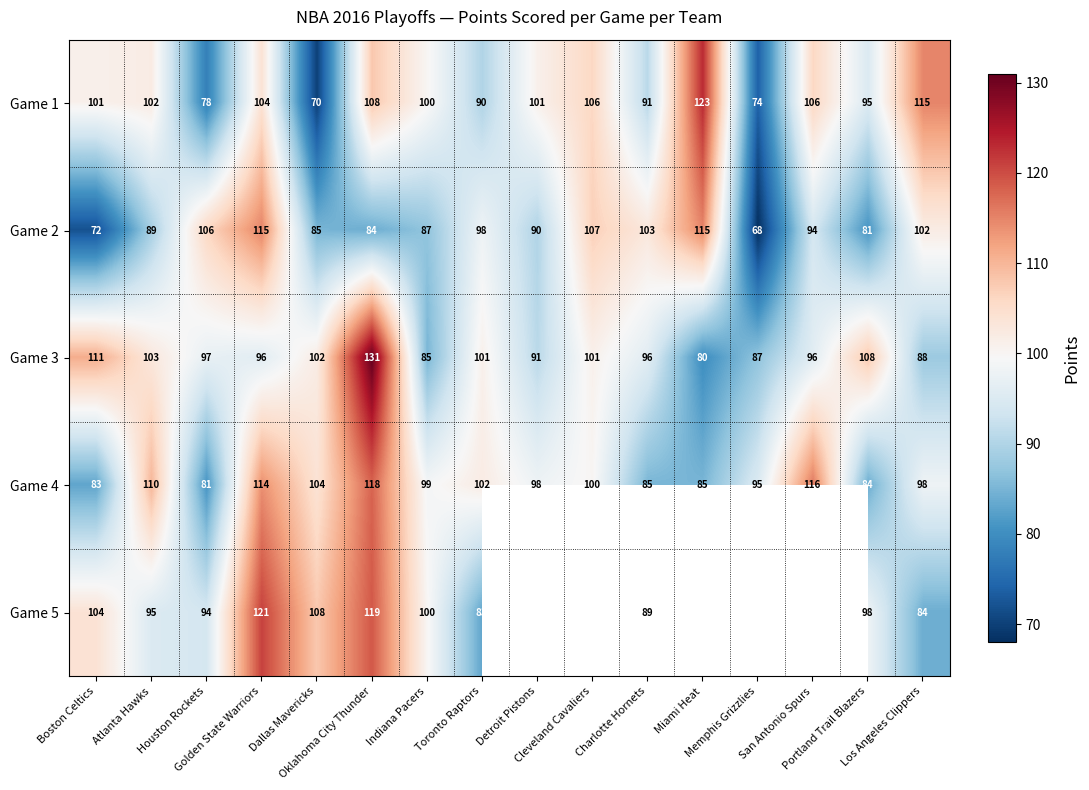

How many data points in Game 3 are less than 97?

8